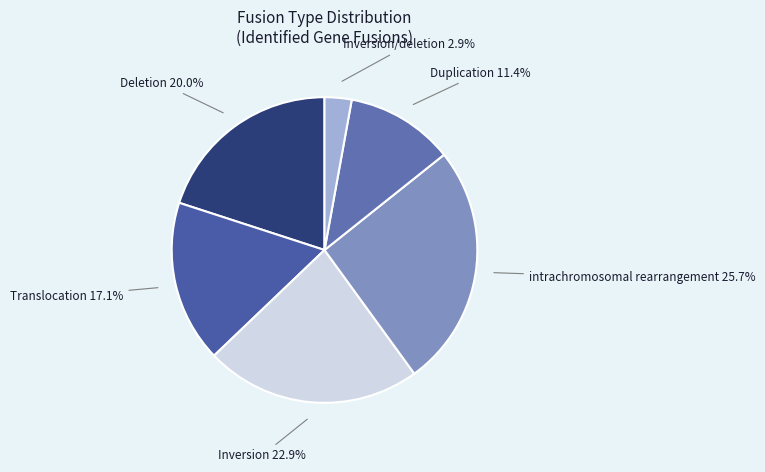

To the nearest percent, what percentage of the pie is Deletion?

20%